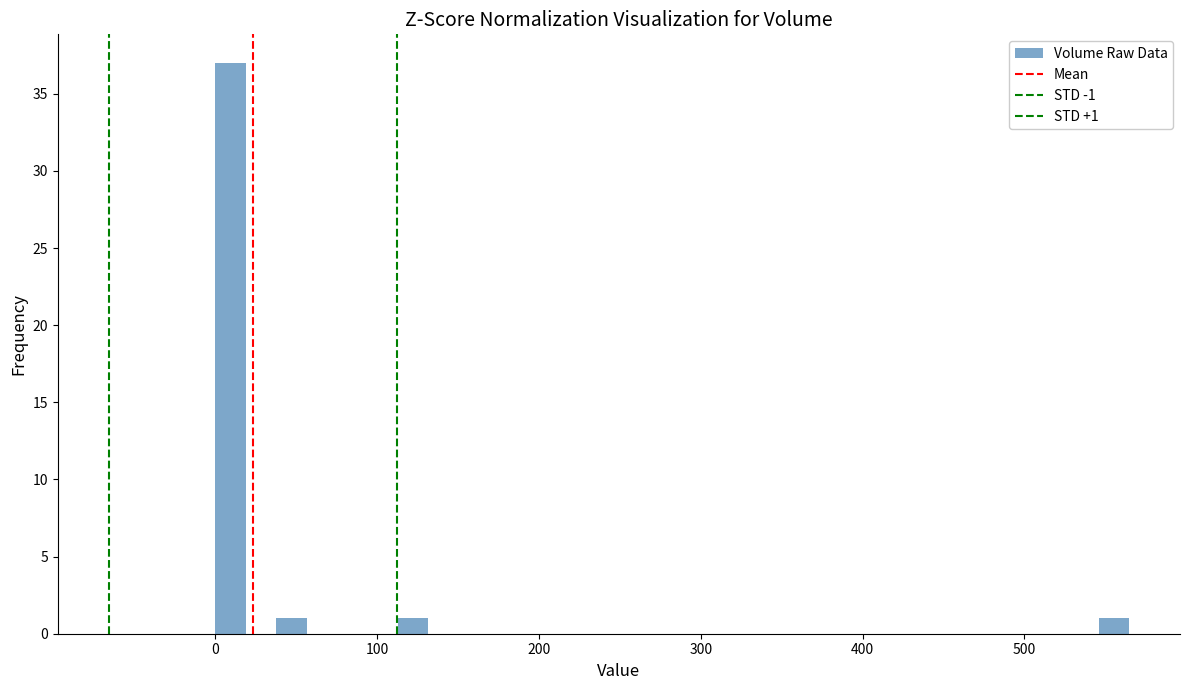

Read against the x-axis, roughly where is the centre of the tallest bar?

10